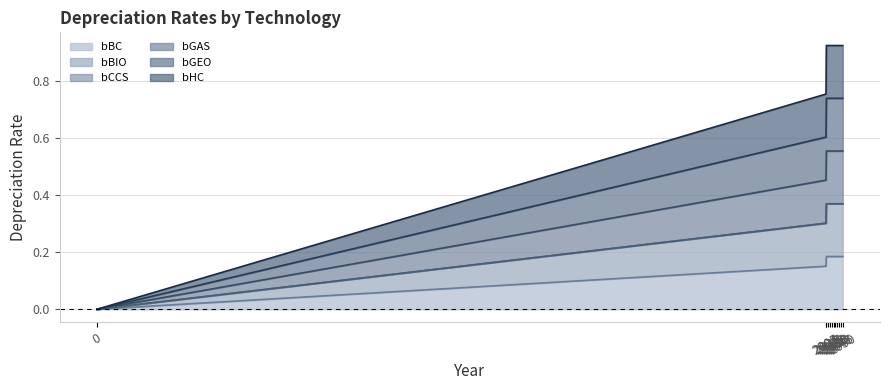

How many lines are shown in the chart?

6